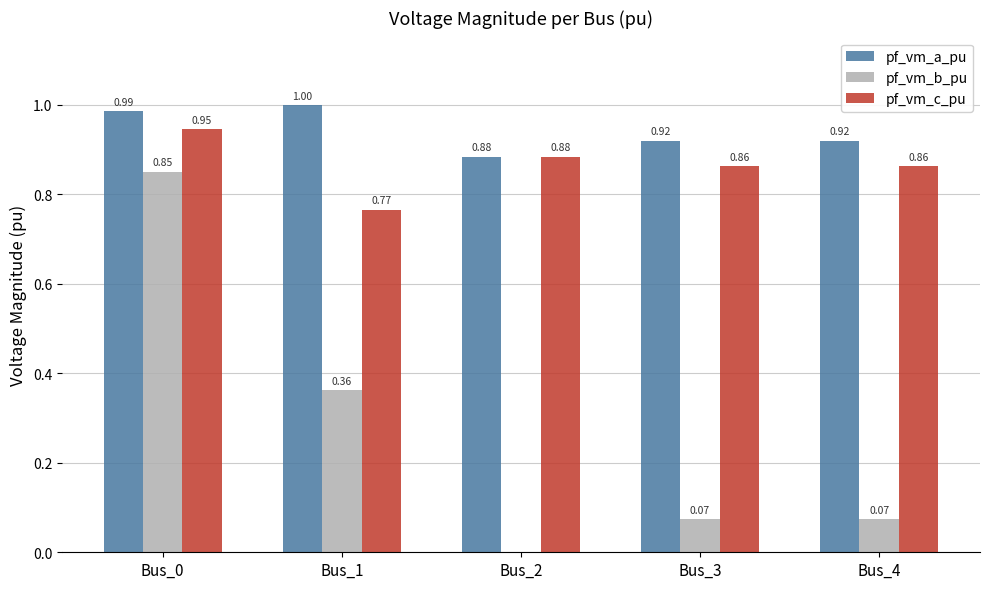

What is the maximum value shown in the chart?

1.0